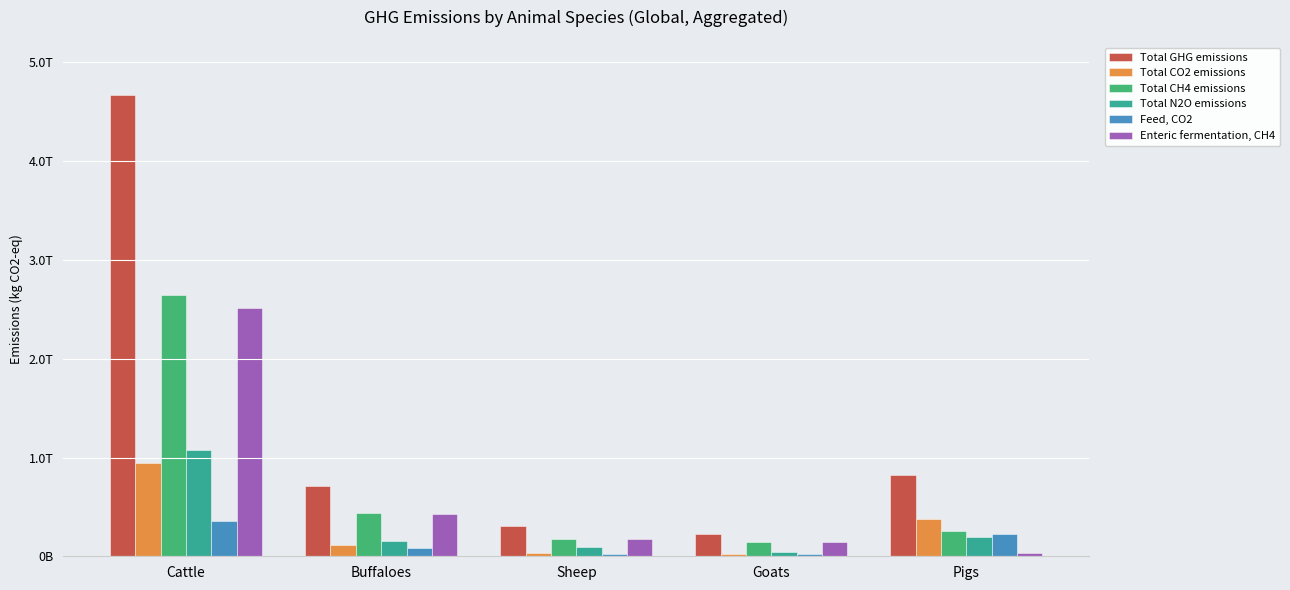

Between Buffaloes and Pigs, which is larger?

Pigs